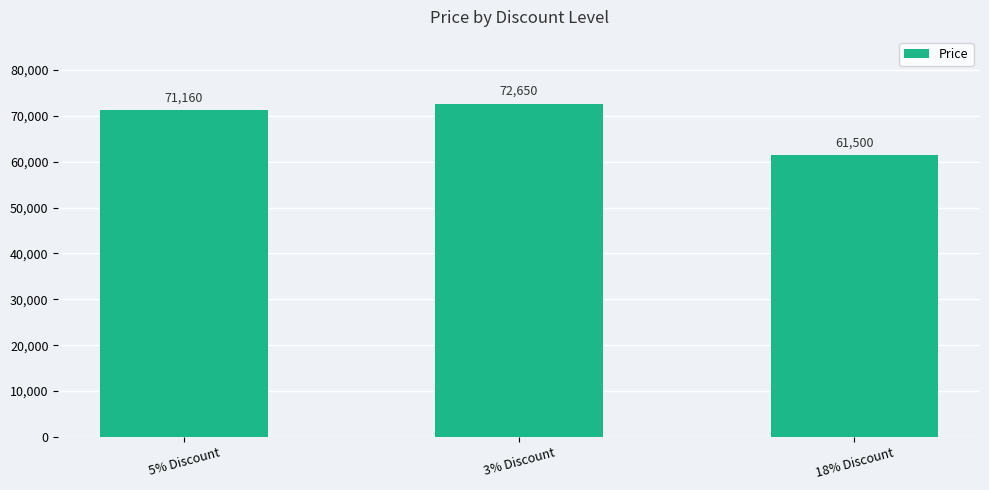

List the labels in order of value, largest first.

3% Discount, 5% Discount, 18% Discount